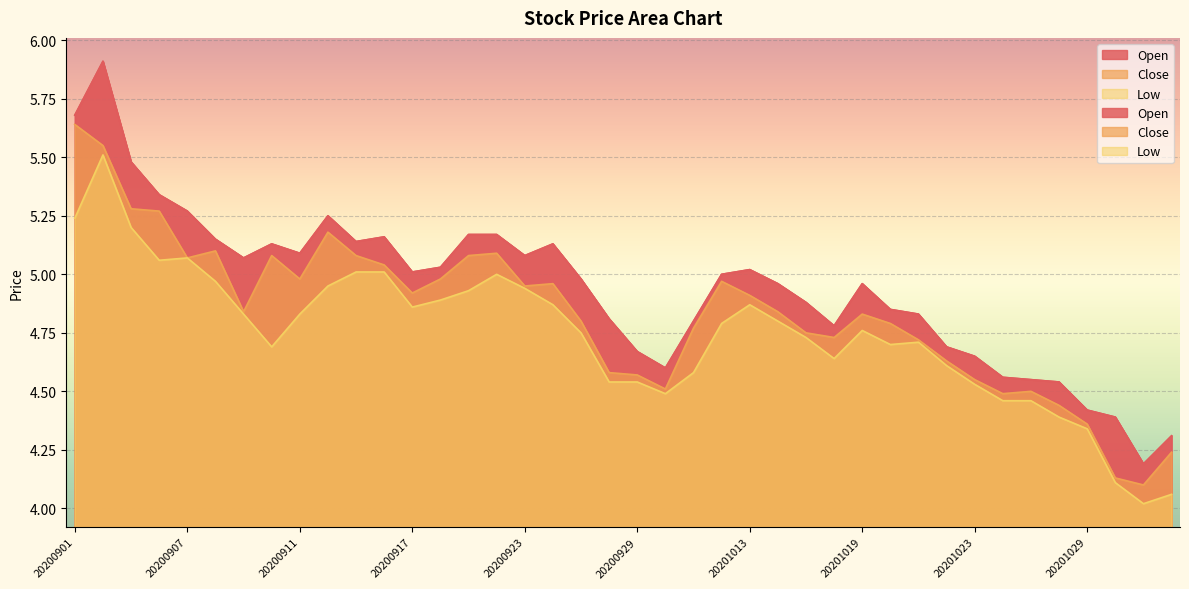

Which category has the lowest value in the Open series?

20201102